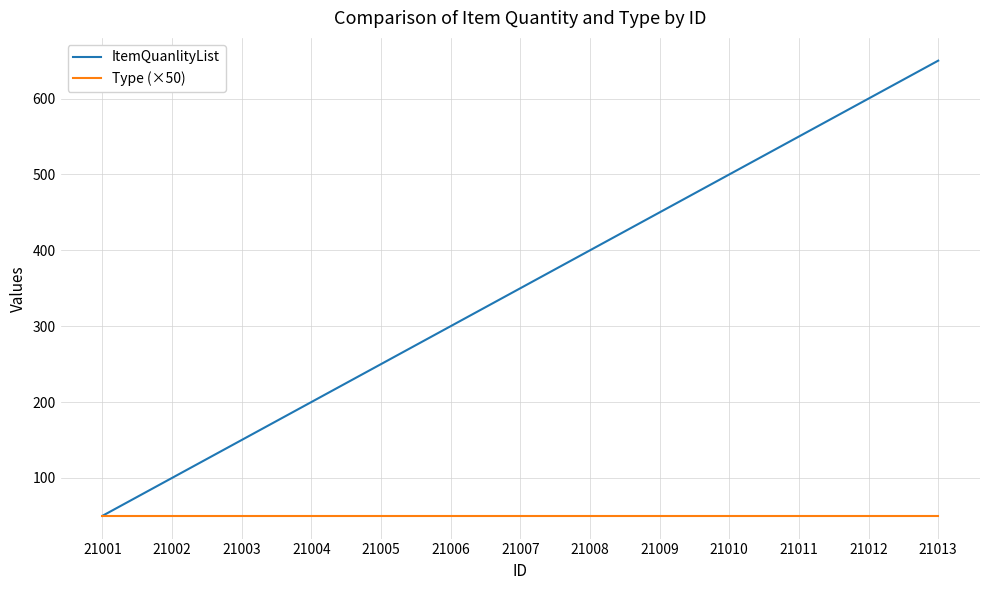

What is the approximate value of Type (×50) at 21002?

50